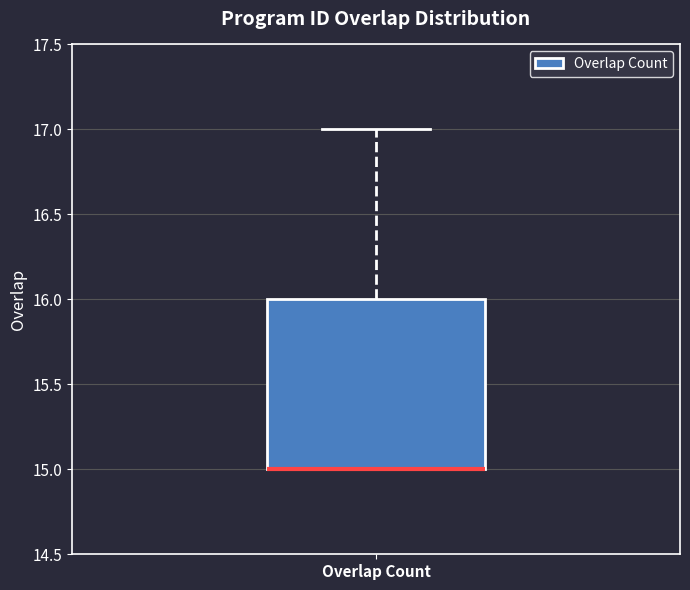

Where does the upper whisker of the box for Overlap Count end on the y-axis? The values are not printed on the chart, so give them approximately, as read against the axis.

17